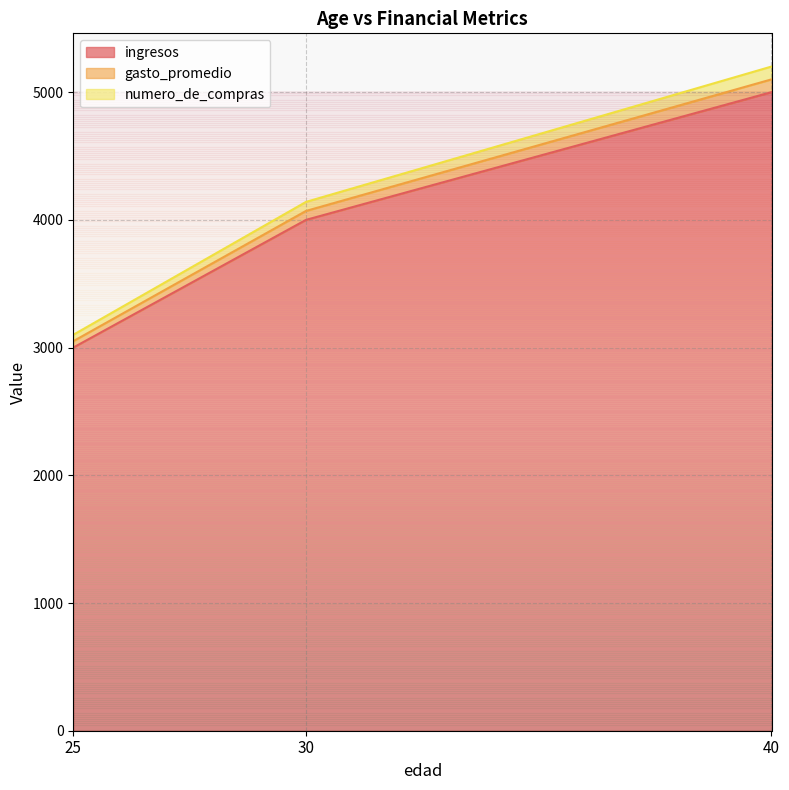

What is the difference between the numero_de_compras values at 40 and 25?

2050.0